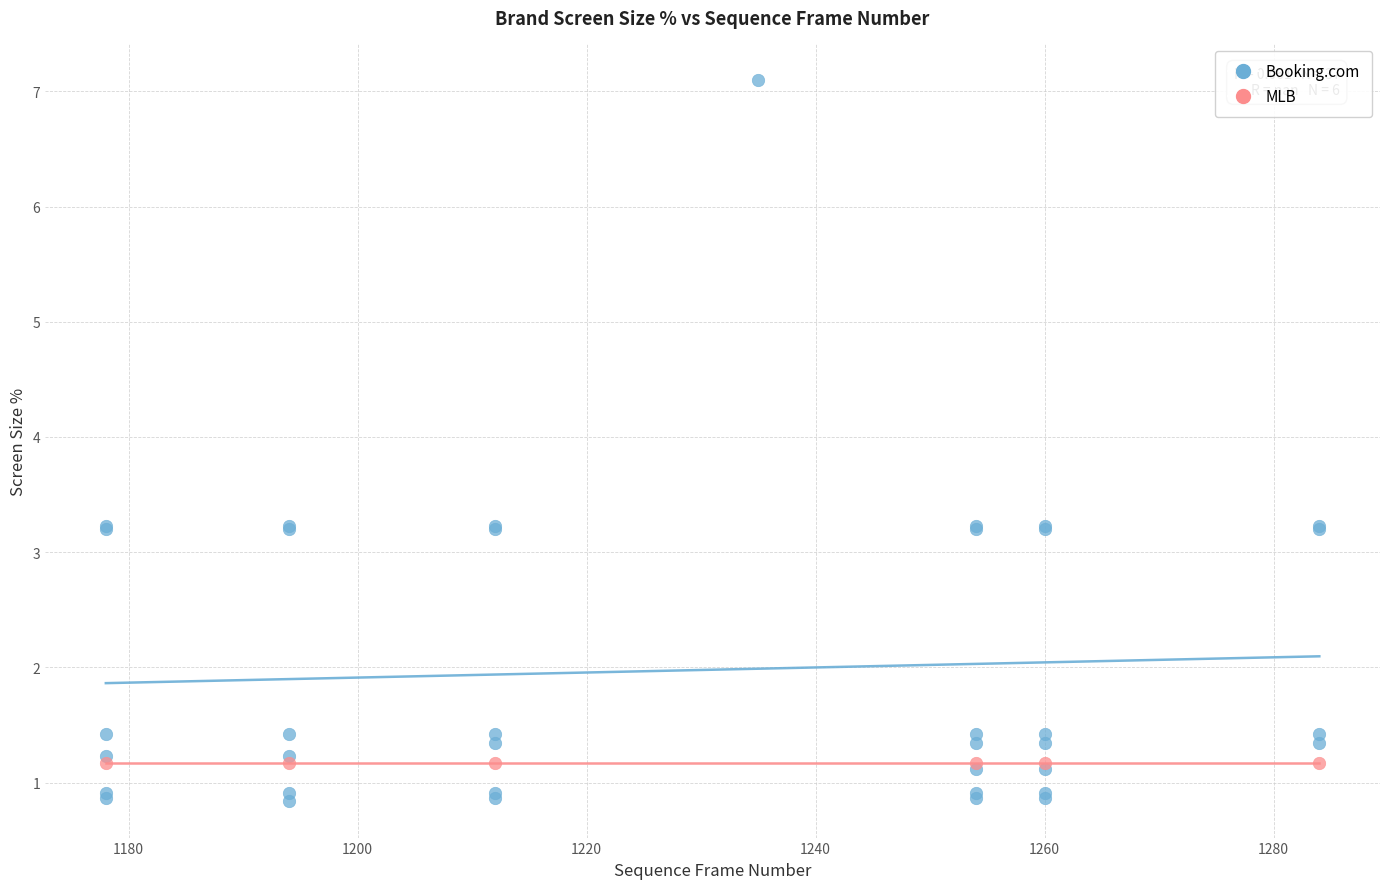

Which series contains the lowest Y value?

Booking.com